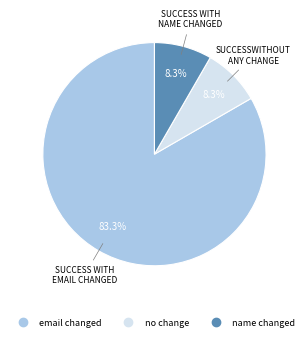

Is there any slice that represents more than half of the pie?

Yes